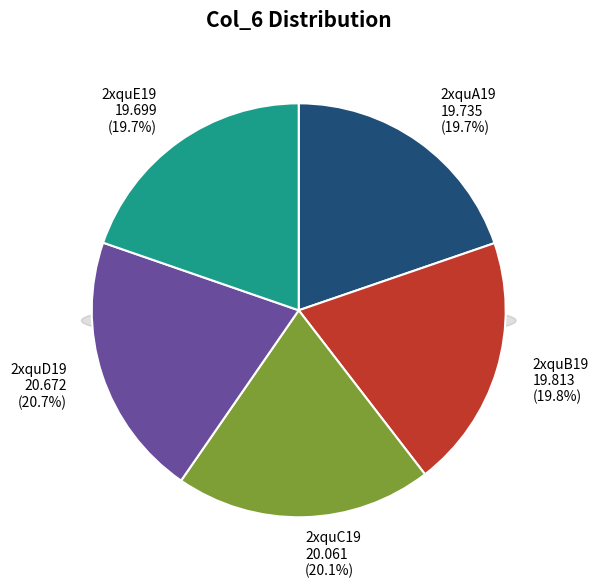

Is the sum of 2xquD19 and 2xquA19 greater than half?

No